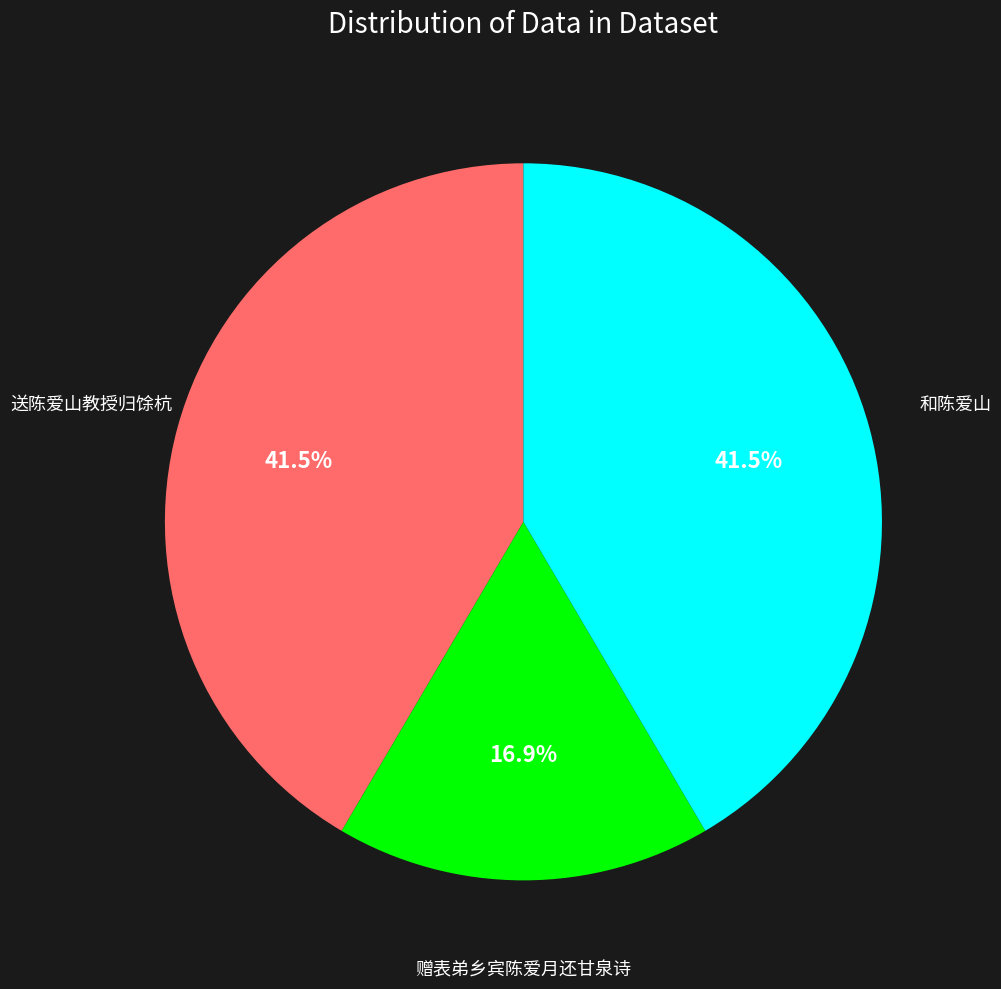

Is there any slice that represents more than half of the pie?

No